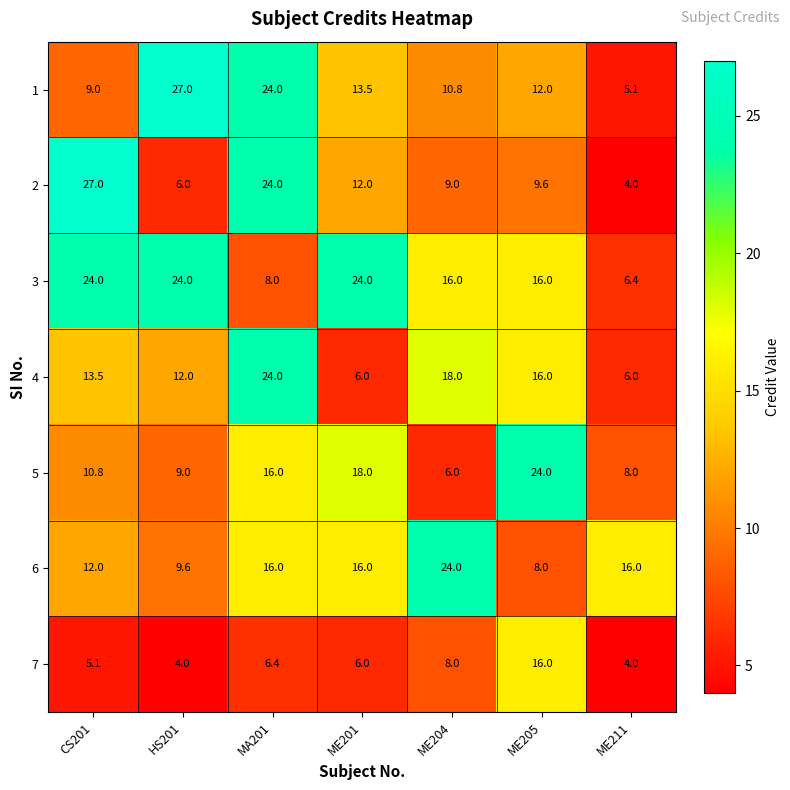

The 7 series shows 5.1 at CS201. True or false?

True